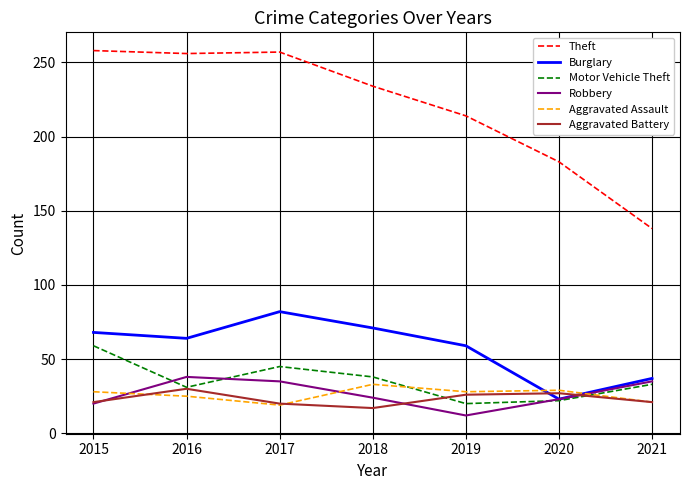

List the series in order of their peak value, lowest first.

Aggravated Battery, Aggravated Assault, Robbery, Motor Vehicle Theft, Burglary, Theft